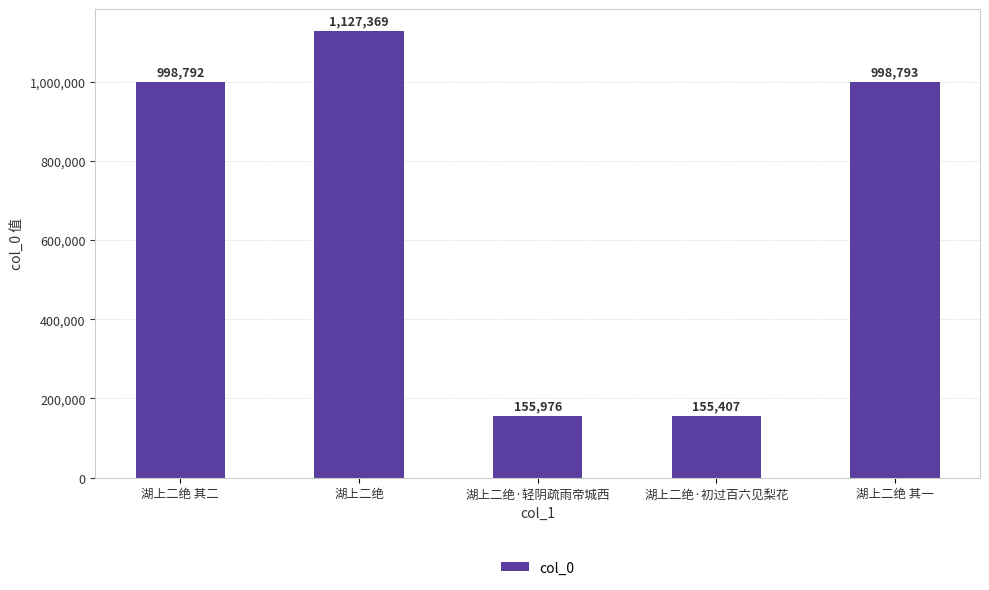

What is the sum of the values at 湖上二绝 其一 and 湖上二绝 其二?

1997585